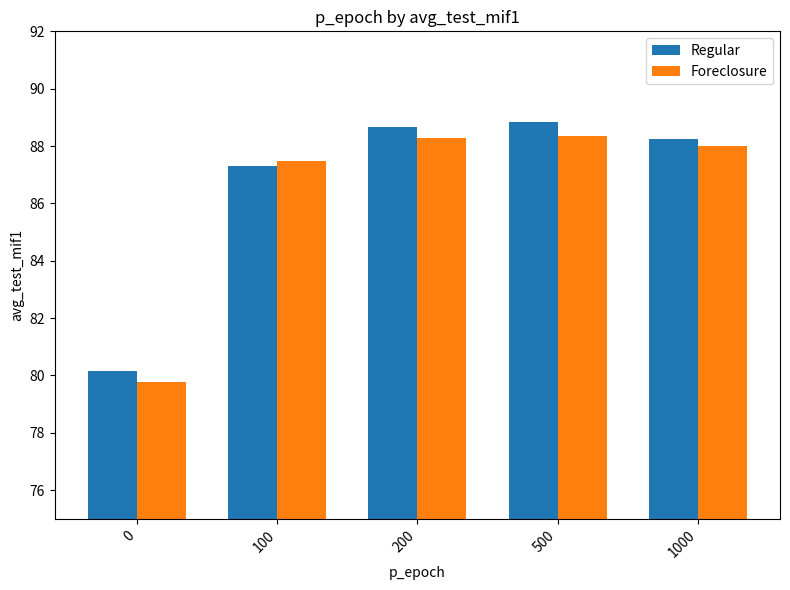

At how many categories does at least one series exceed 85?

4